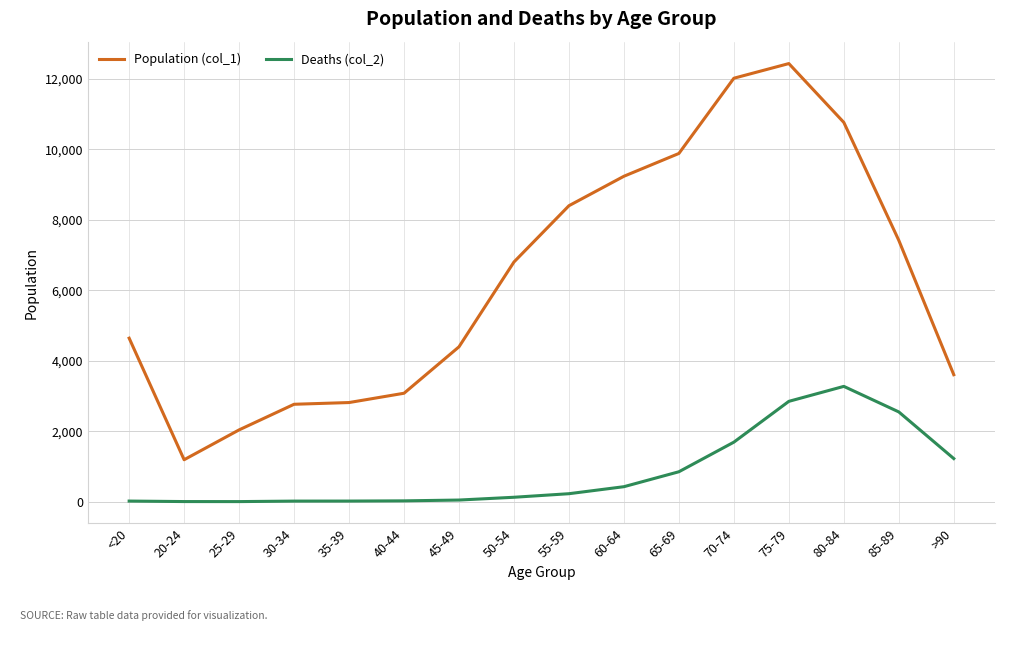

Is this an area chart (filled region under the line)?

No